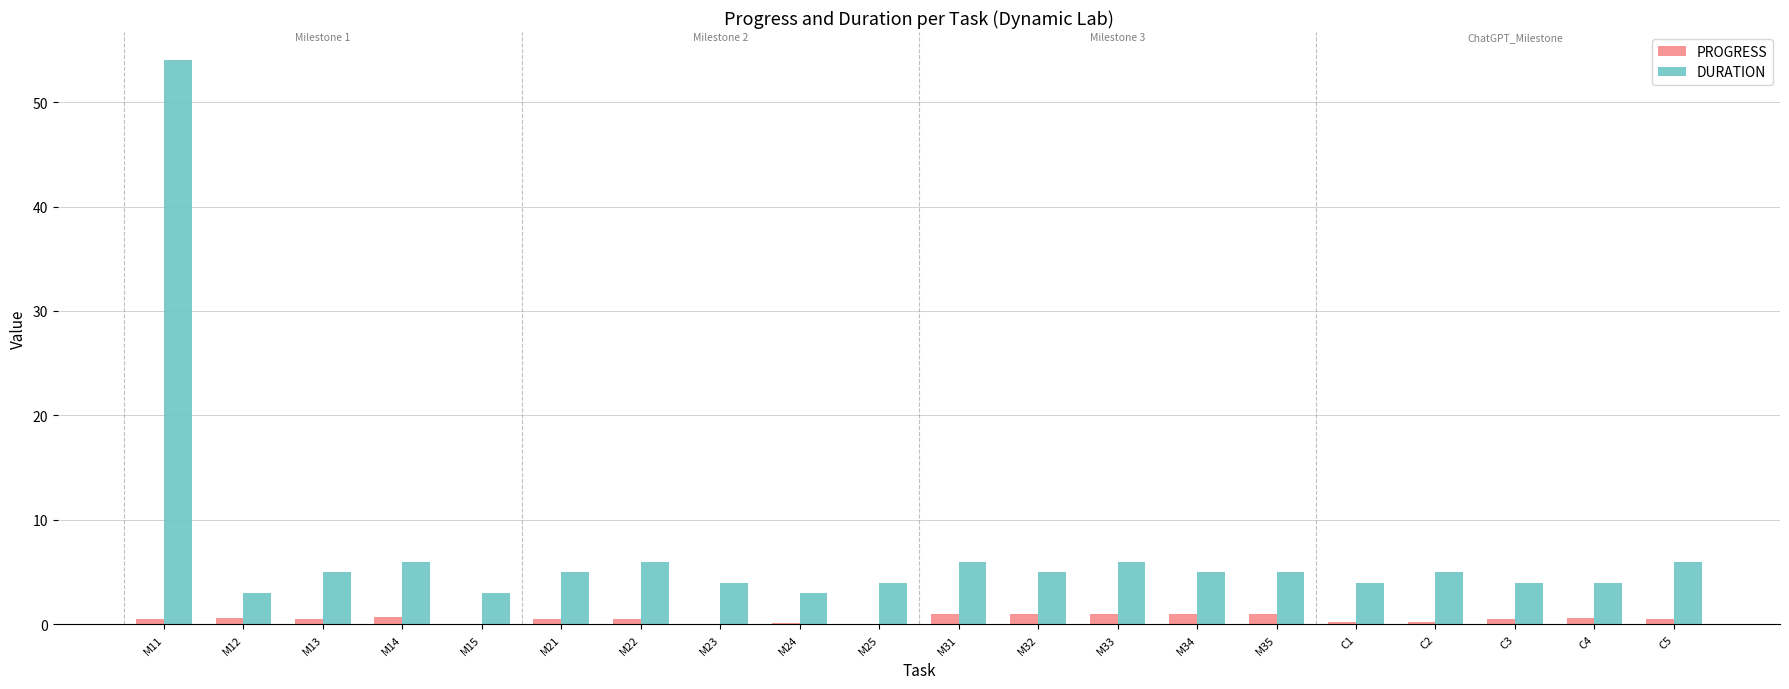

What is the sum of all DURATION values?

143.0